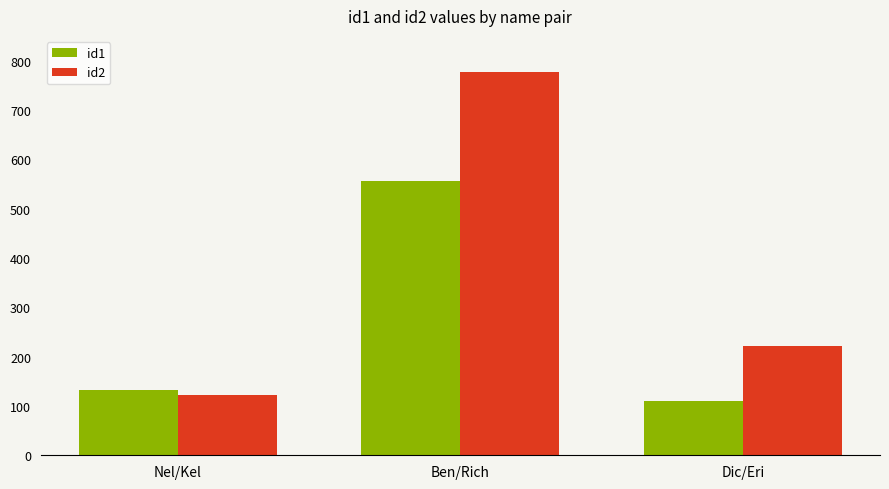

Is it true that id1 equals 205 at Nel/Kel?

False